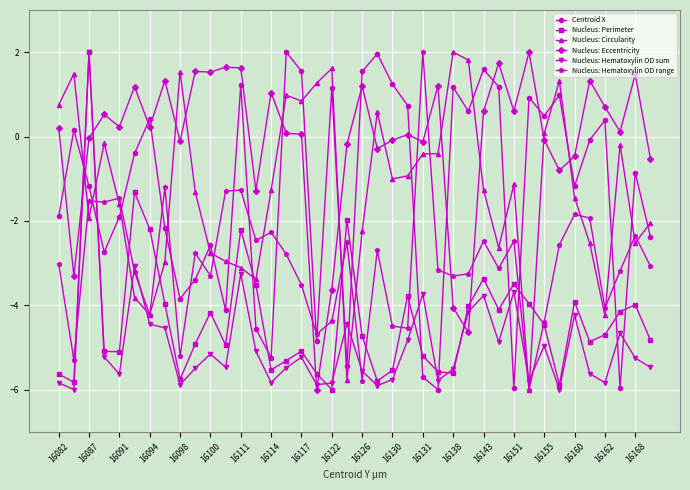

Which series has the largest total across all categories?

Nucleus: Eccentricity